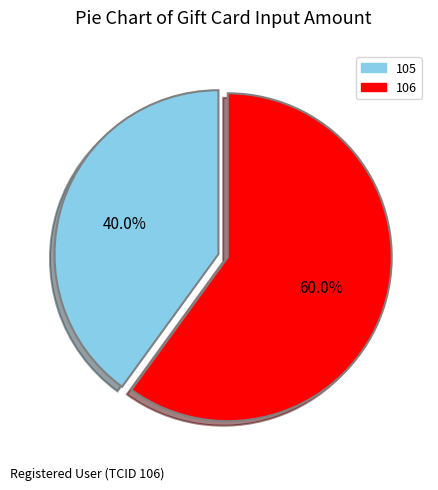

How many segments does this pie chart have?

2